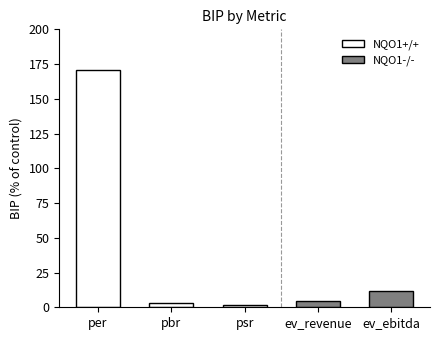

What is the difference between the maximum and minimum values?

168.8